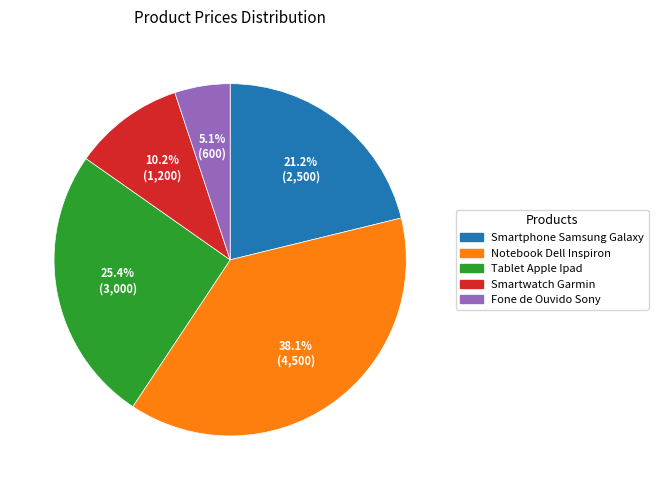

Is the sum of Notebook Dell Inspiron and Tablet Apple Ipad greater than half?

Yes